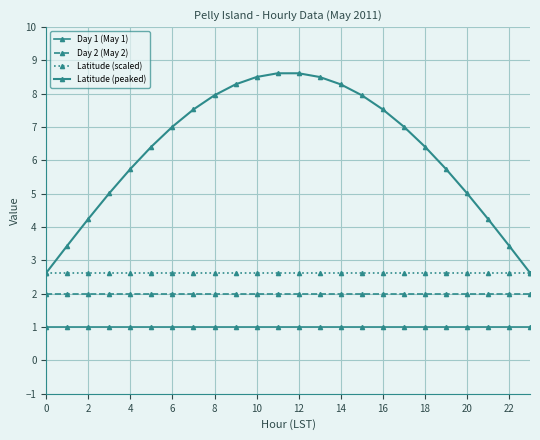

What is the value of the Latitude (peaked) point at the 20th from the left?

5.7